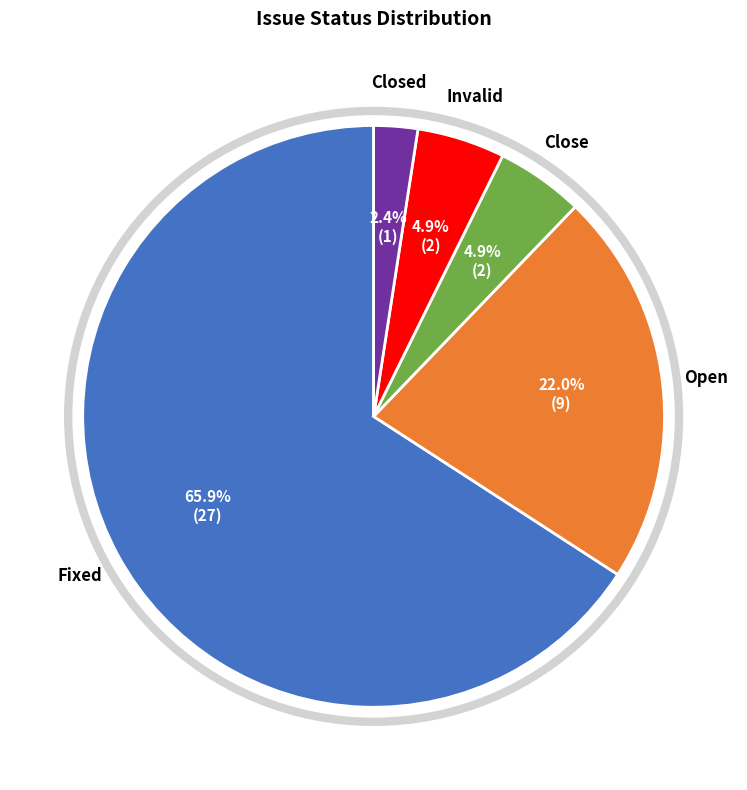

What portion of the pie excludes Invalid?

95.1%